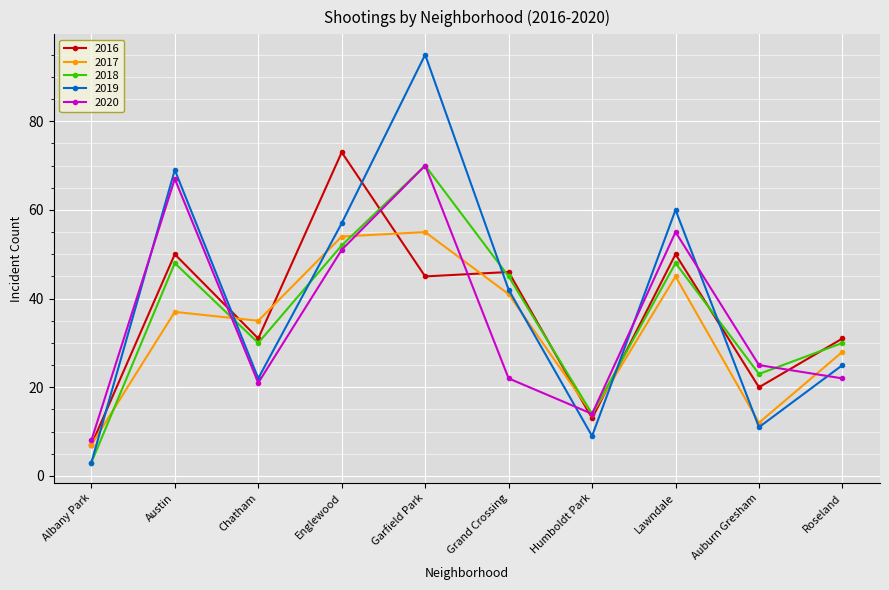

List the labels in order of 2019 value, largest first.

Garfield Park, Austin, Lawndale, Englewood, Grand Crossing, Roseland, Chatham, Auburn Gresham, Humboldt Park, Albany Park